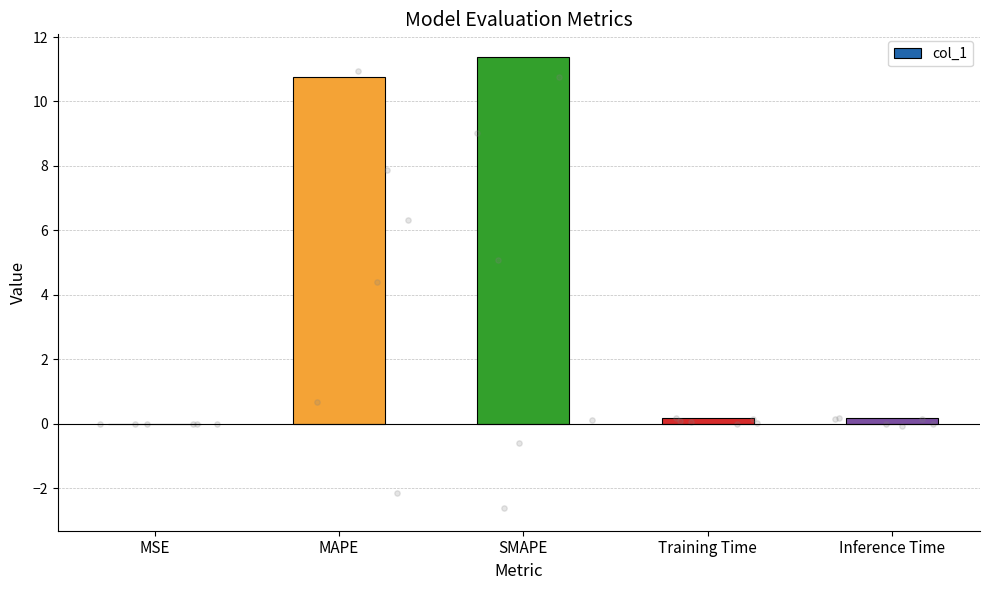

Which has a higher value, MSE or MAPE?

MAPE